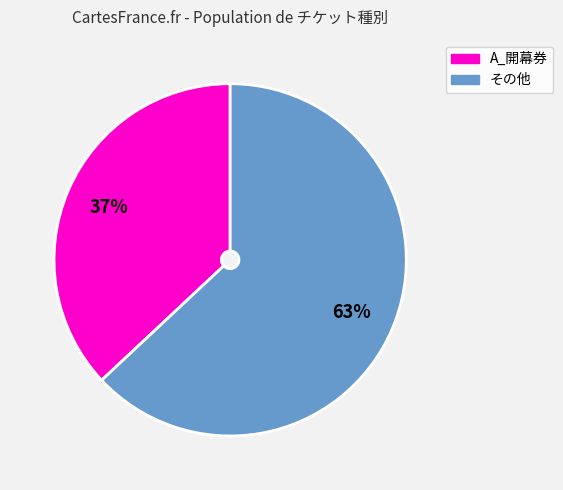

Is there a majority slice in this chart?

Yes